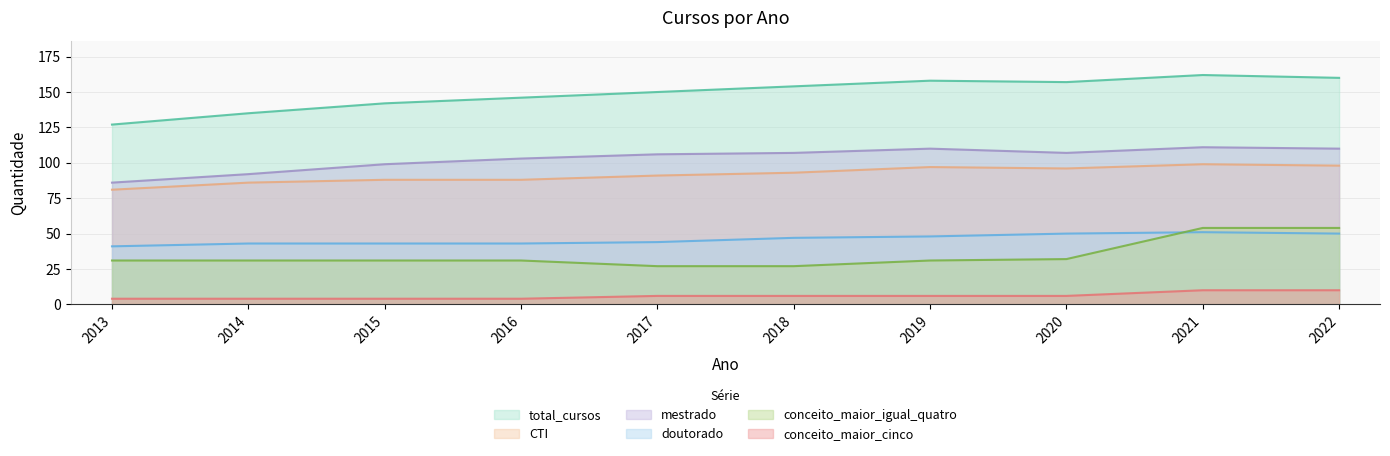

True or false: doutorado and CTI cross at least once.

False